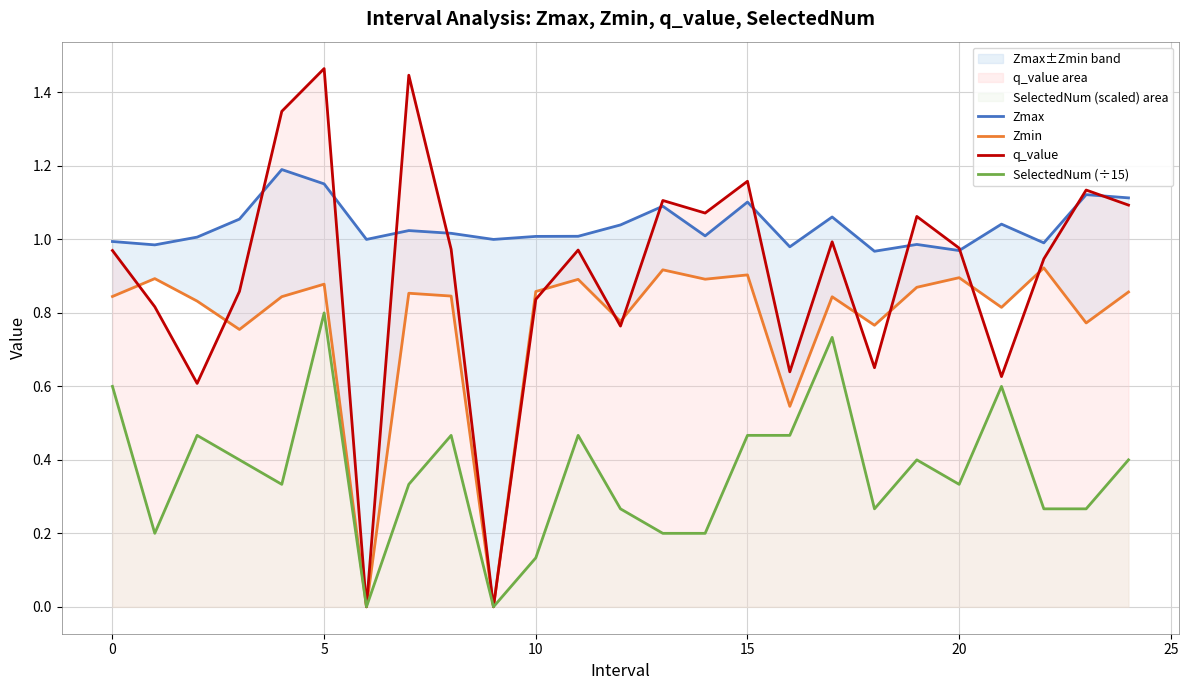

What is the maximum value for SelectedNum (÷15)?

0.8